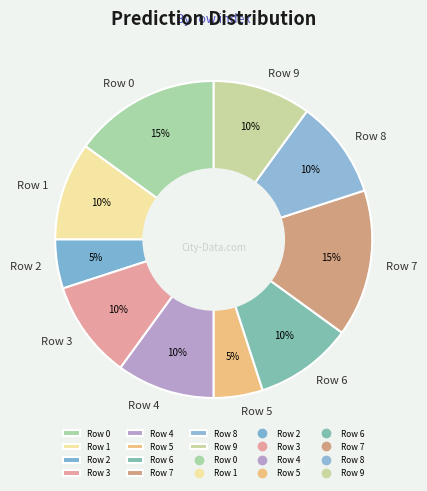

What percentage is the Row 5 slice, to the nearest percent?

5%